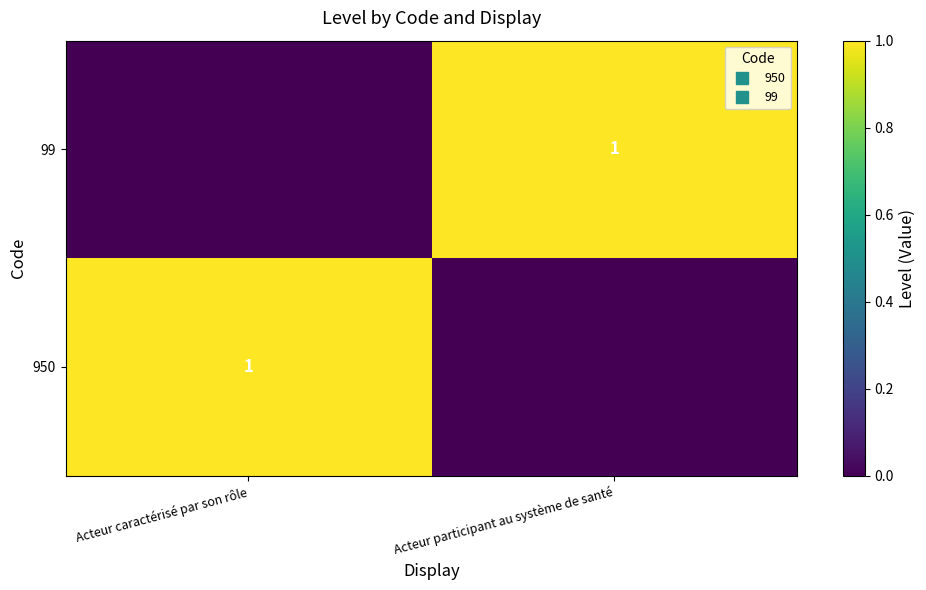

Rank the series by their maximum value, from lowest to highest.

950, 99